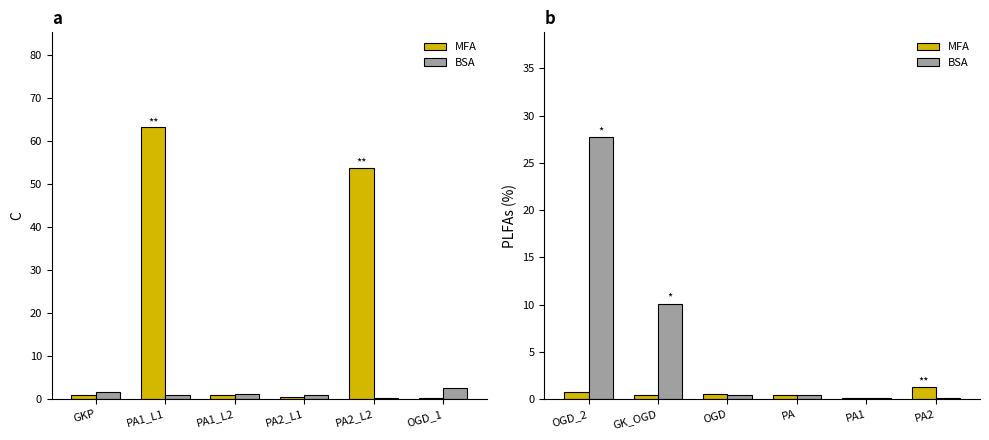

What is the minimum value for MFA?

0.2